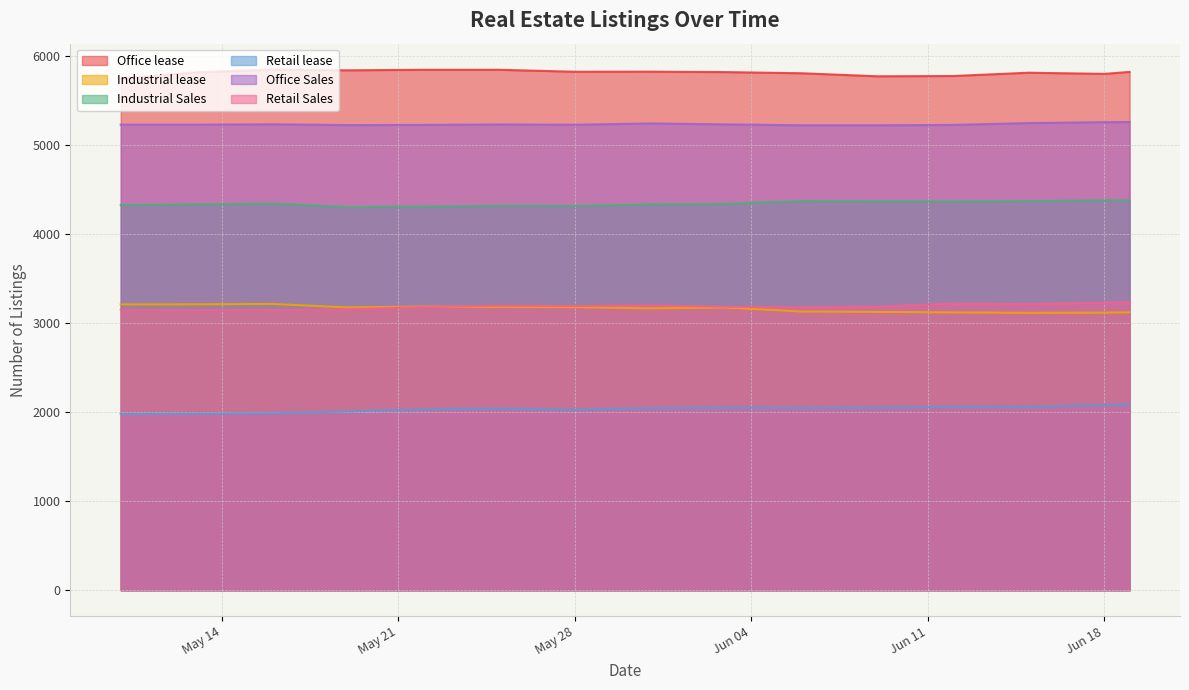

True or false: Office lease and Retail Sales intersect in this chart.

False